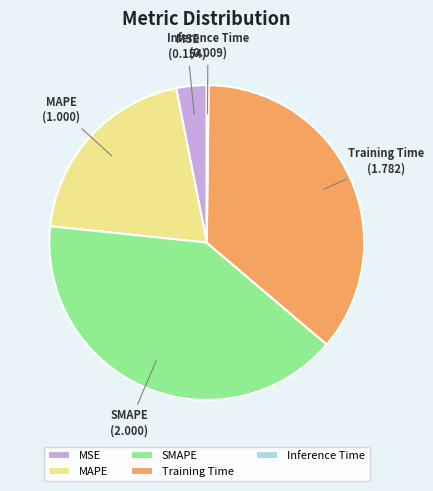

Between MSE and MAPE, which is larger?

MAPE